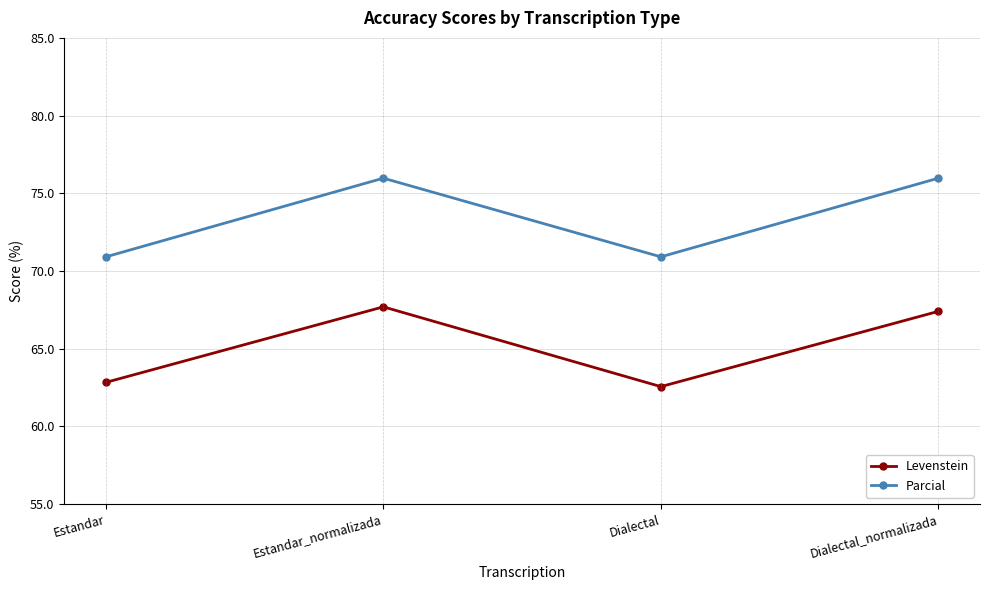

Does the chart display data point markers on the line(s)?

Yes